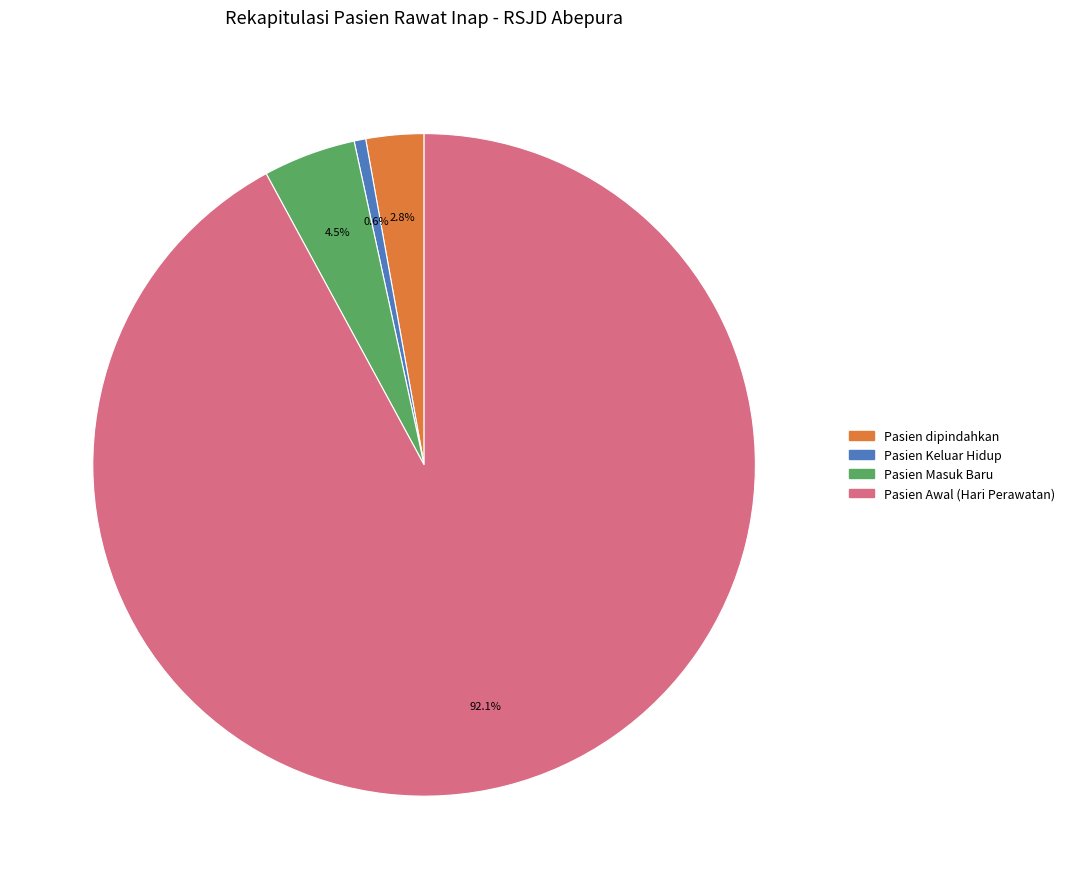

Which category accounts for the majority?

Pasien Awal